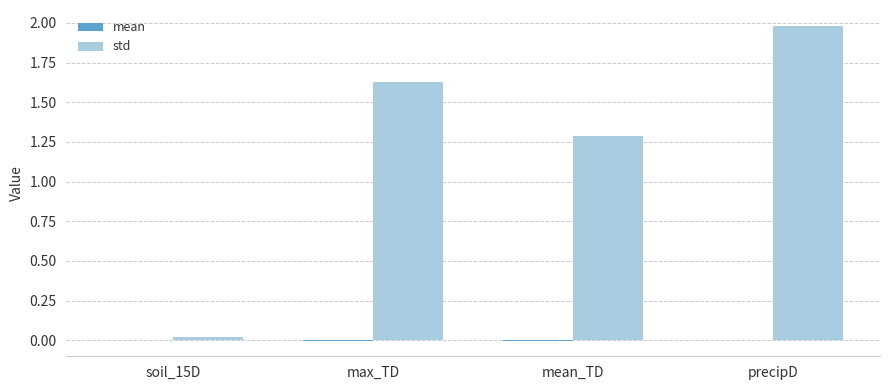

Count the number of categories in the chart.

4